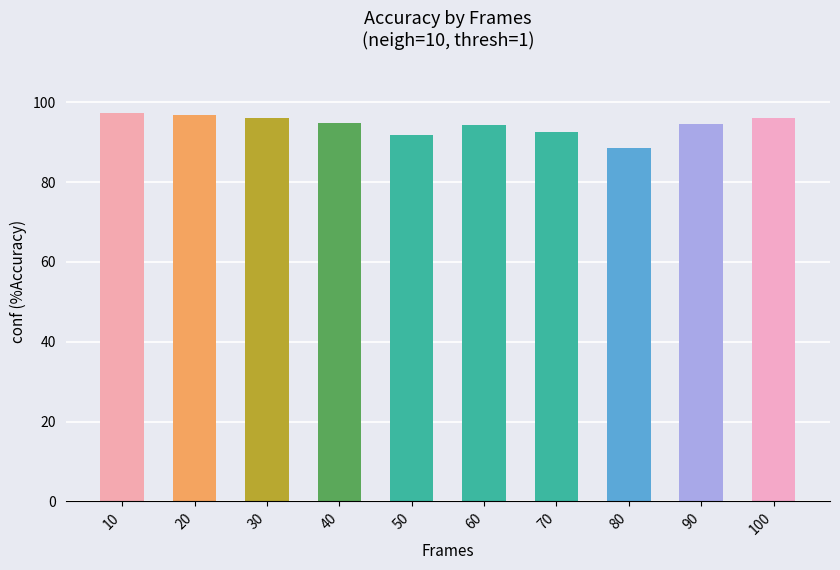

What is the ratio of the value at 50 to the value at 70?

1.0